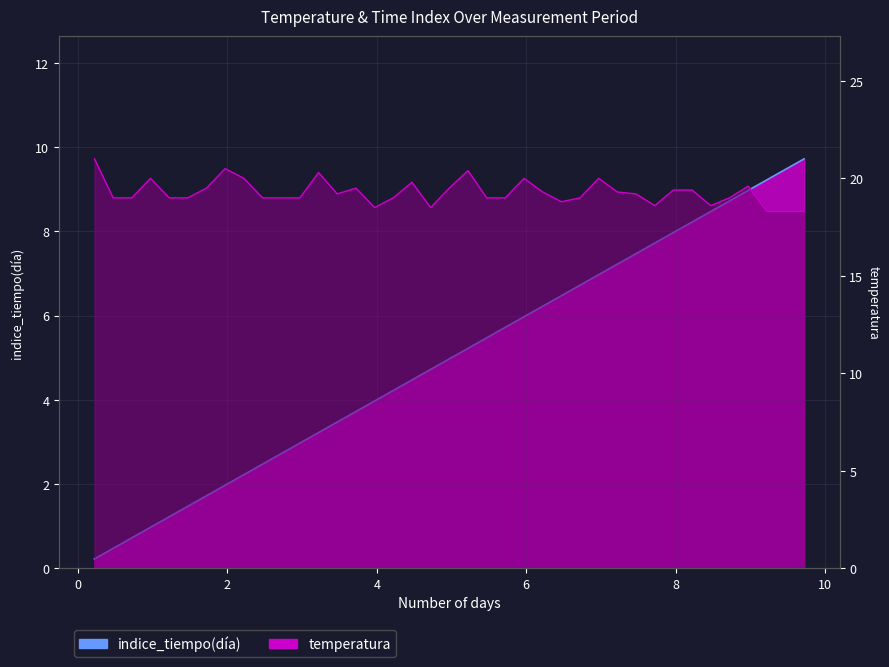

What is the average value of the temperatura series?

19.3